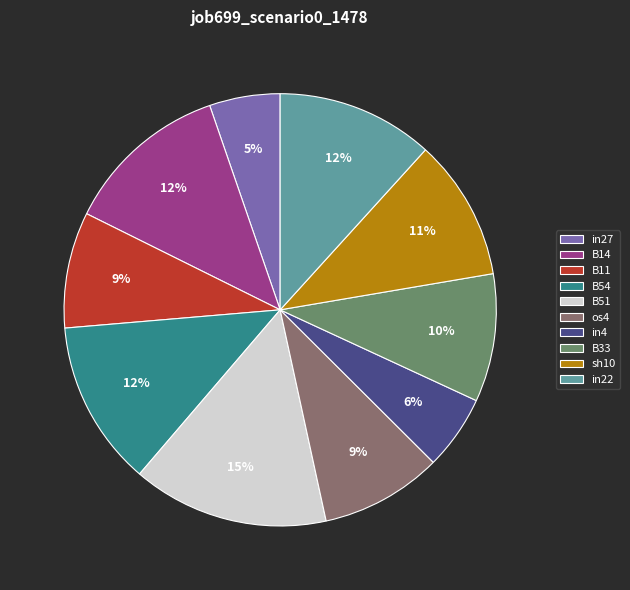

To the nearest percent, what is the difference between the B51 and in4 slice percentages?

9%